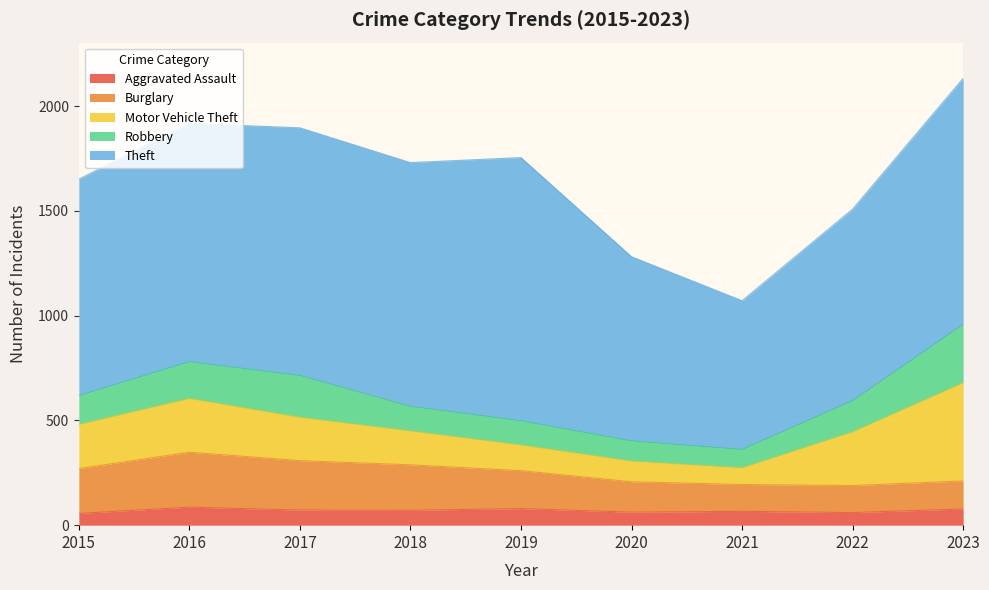

How many interior local valleys does the Aggravated Assault series have?

3